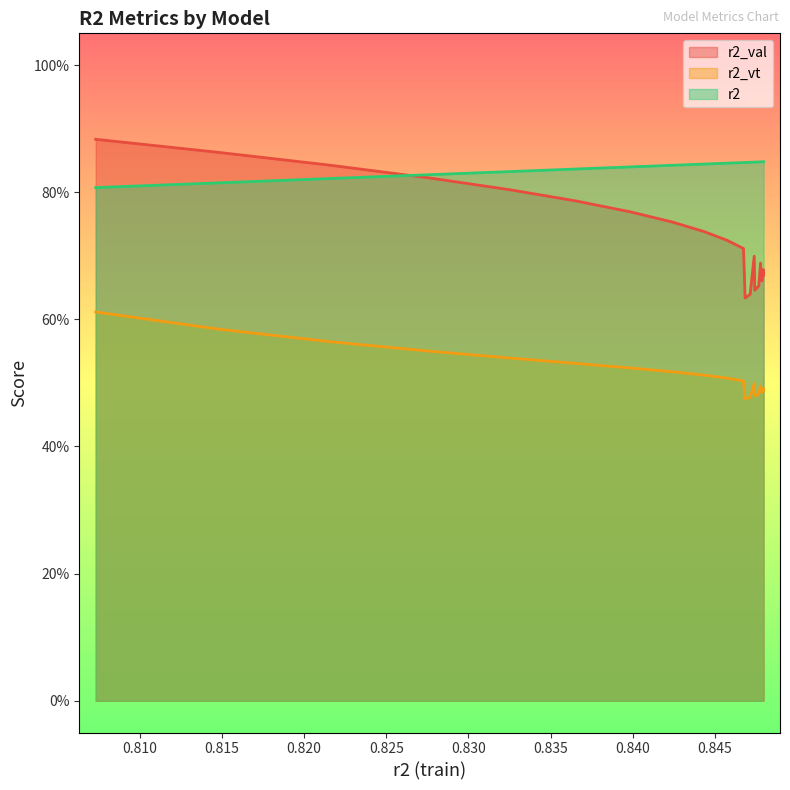

Is it true that r2_val equals 0.2 at model_15_3_15?

False